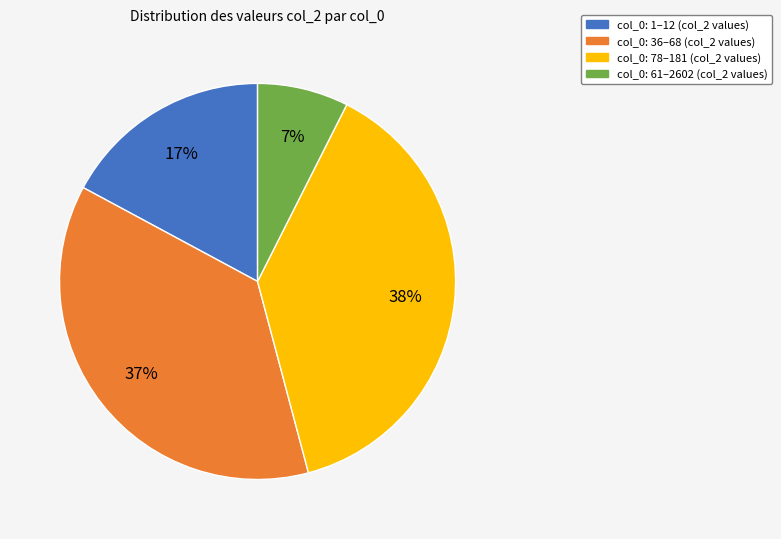

To the nearest percent, what is the average slice percentage?

25%